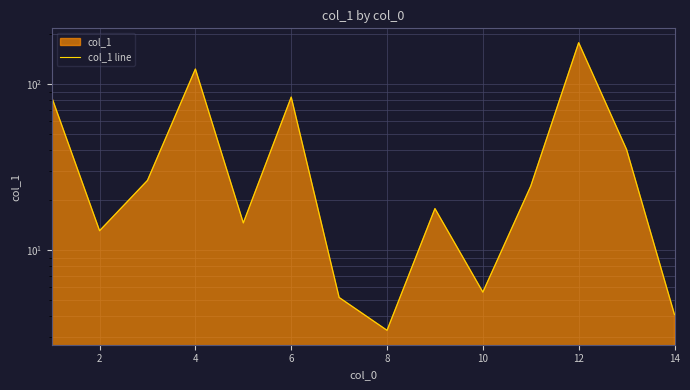

Reading right to left, transcribe all the data shown in this chart.

4.1	40.3	176.9	24.3	5.6	17.8	3.3	5.2	83.3	14.6	122.9	26.3	13.1	83.3